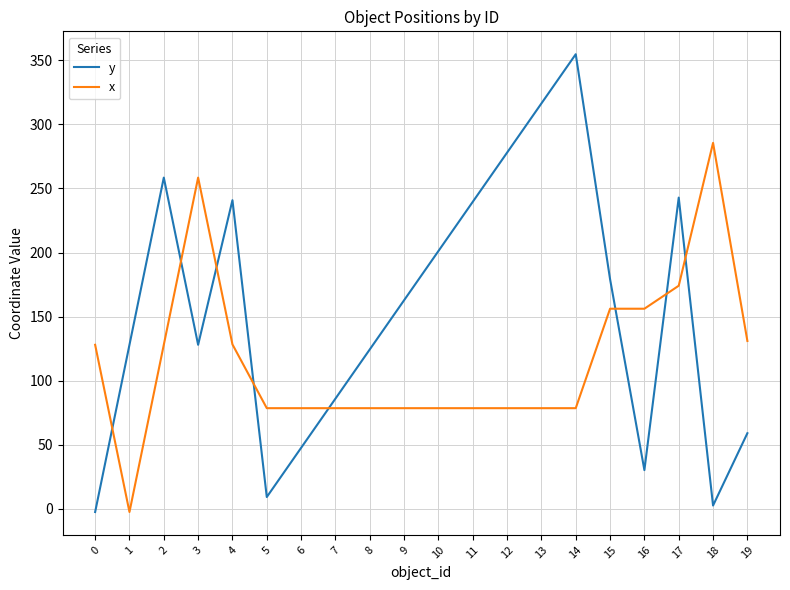

Is it true that x equals 78.5 at 9?

True